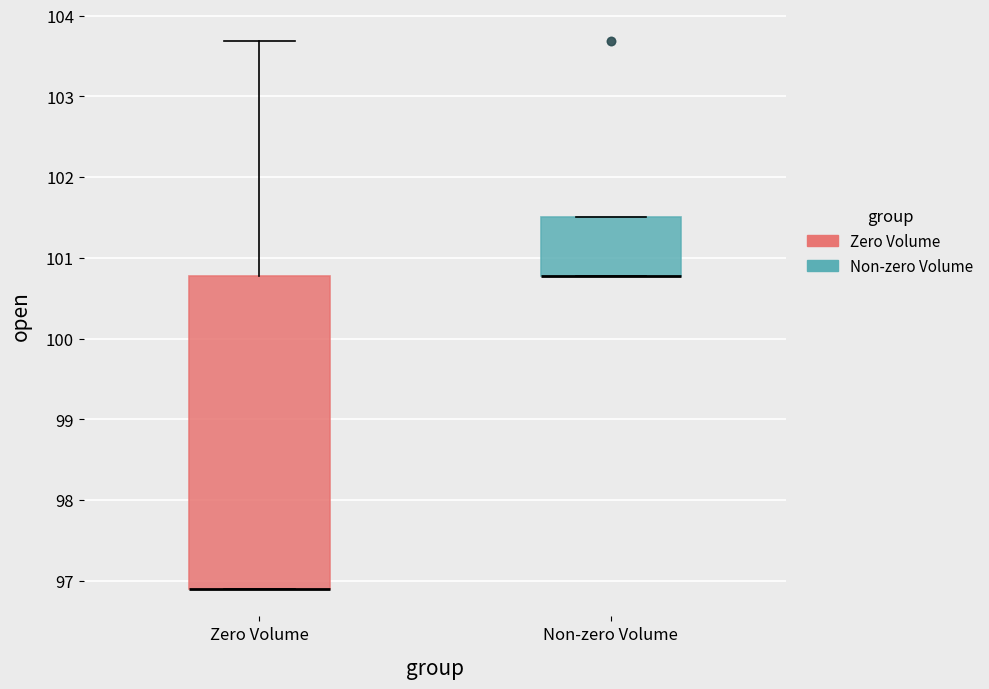

Reading left to right, read every box against the y-axis: the position of its median line, the range the box covers, and the ends of its whiskers. The values are not printed on the chart, so give them approximately, as read against the axis.

Zero Volume: median 96.9 (drawn on the box's lower edge), box 96.9 to 100.8, whiskers 96.9 to 103.7
Non-zero Volume: median 100.8 (drawn on the box's lower edge), box 100.8 to 101.5, whiskers 100.8 to 101.5